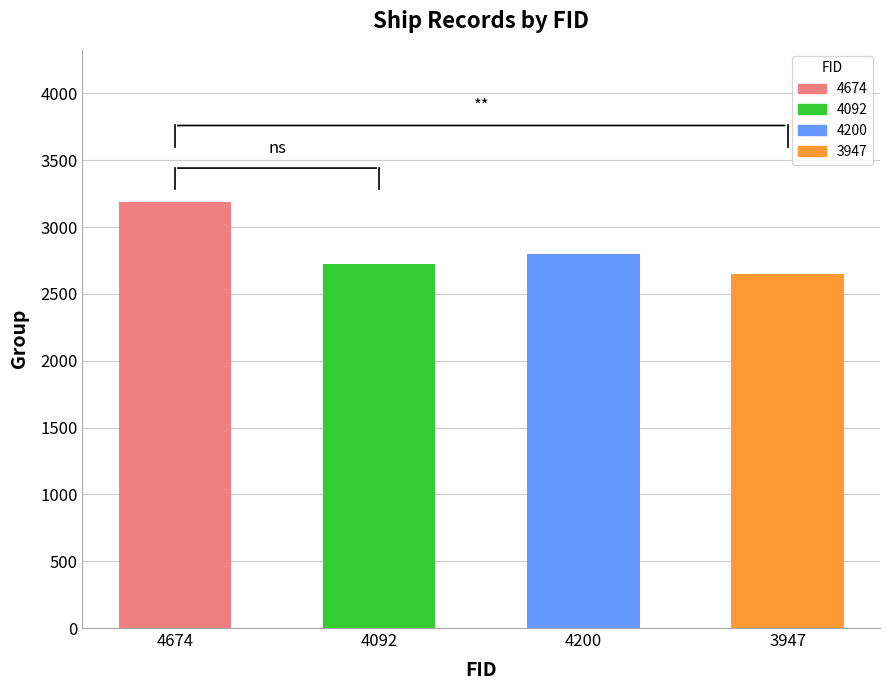

Is it true that the value at 4200 is 2797?

True